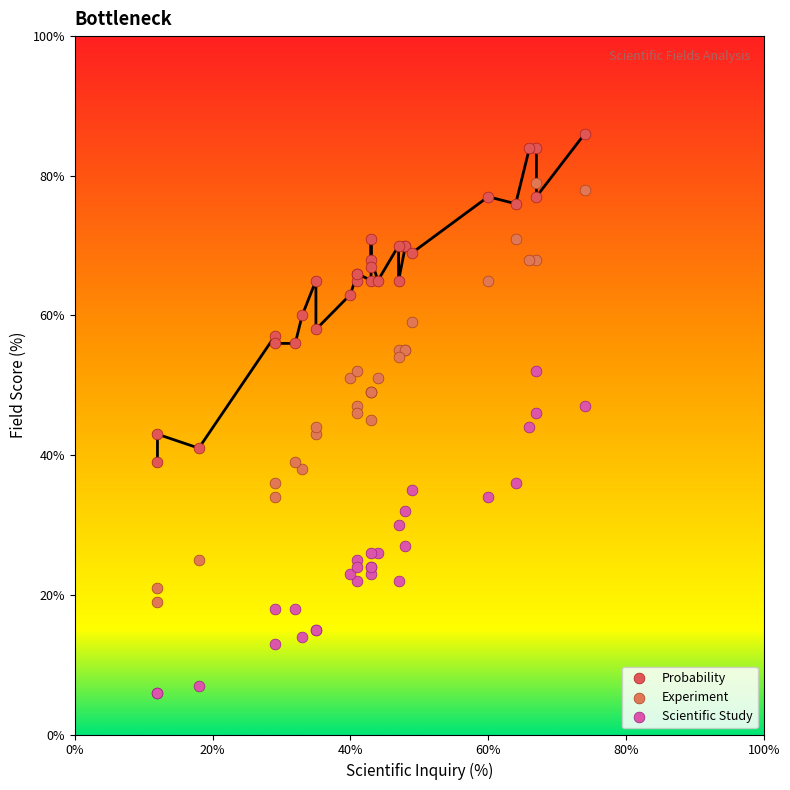

Which series contains the highest Y value?

Probability